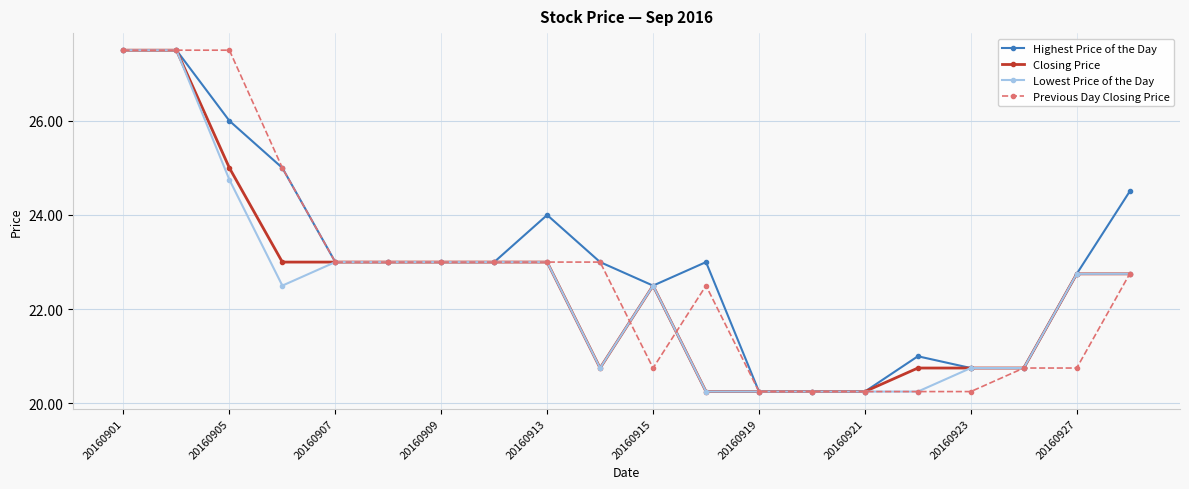

What is the value of the Lowest Price of the Day point at the 6th from the left?

23.0